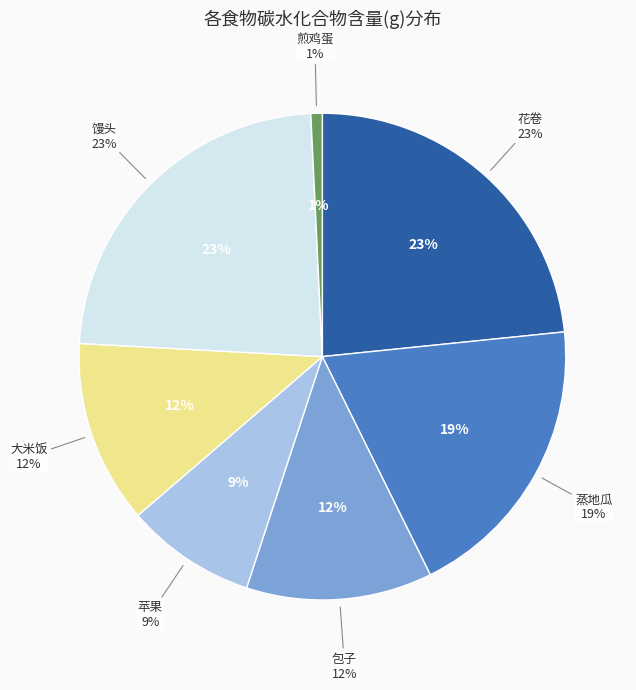

Count the number of slices in the pie.

7